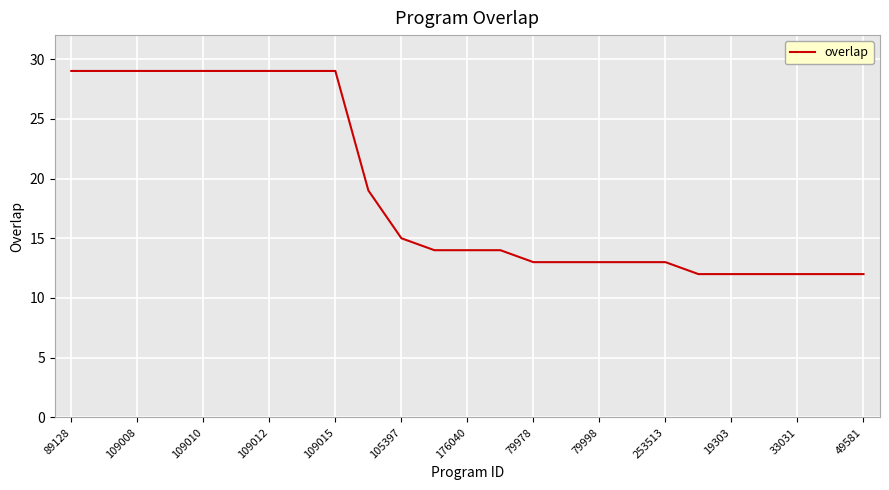

Reading right to left, what are all the values shown in this chart?

12	12	12	12	12	12	13	13	13	13	13	14	14	14	15	19	29	29	29	29	29	29	29	29	29